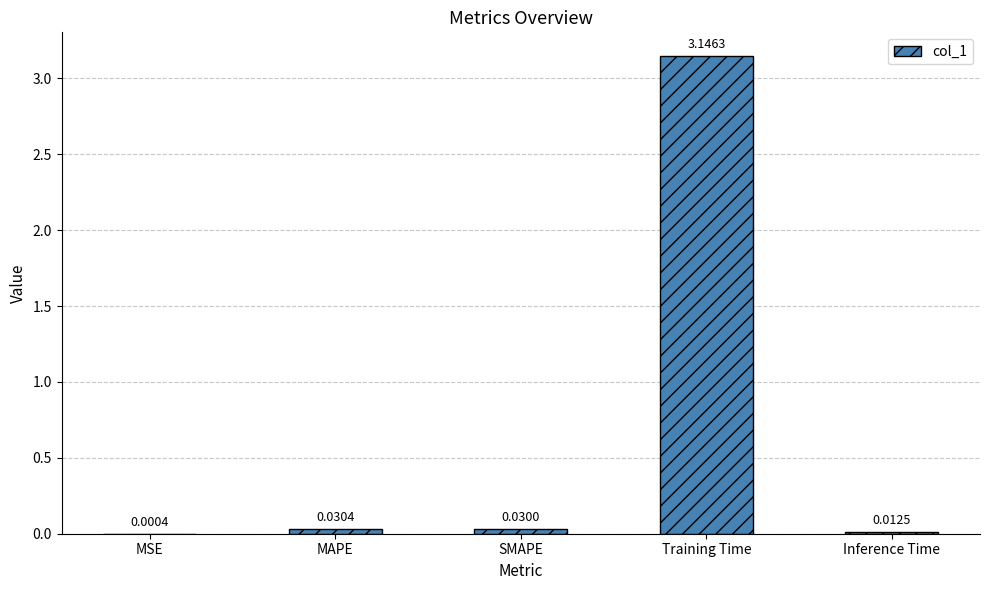

Between Training Time and Inference Time, which is larger?

Training Time